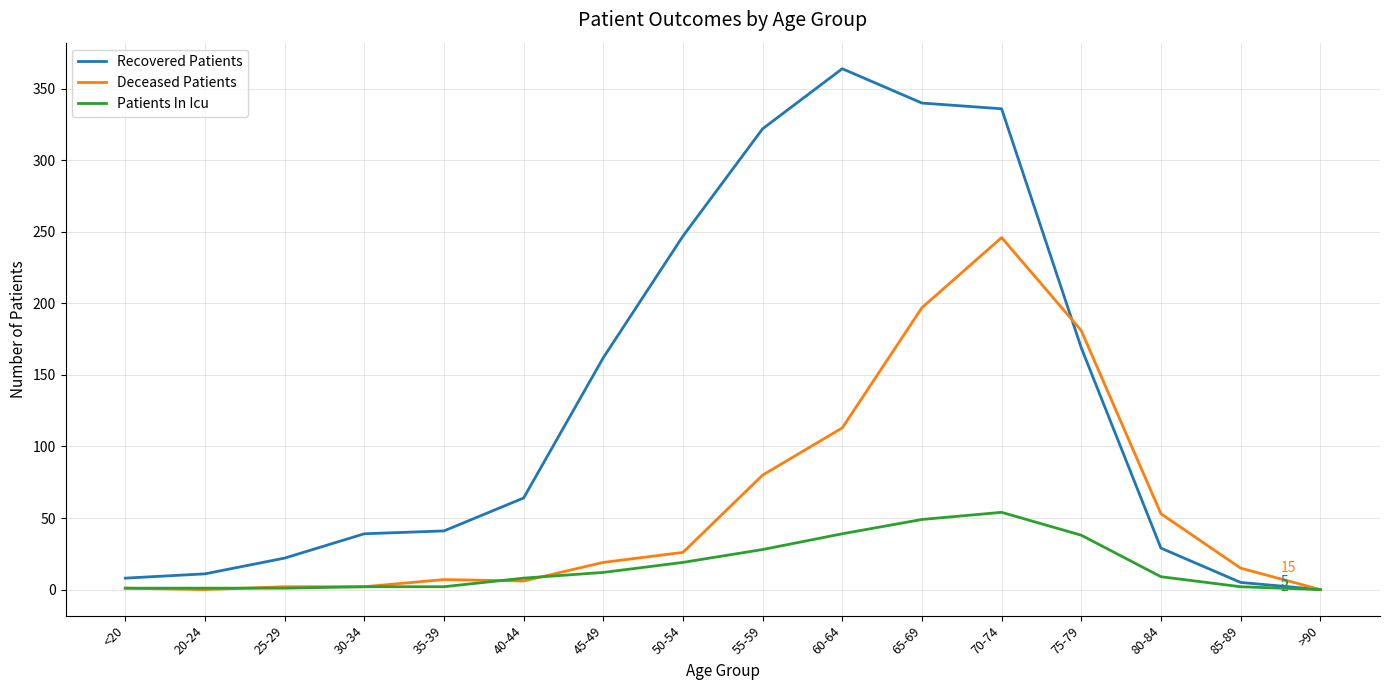

What is the sum of the Patients In Icu values at 75-79 and 30-34?

40